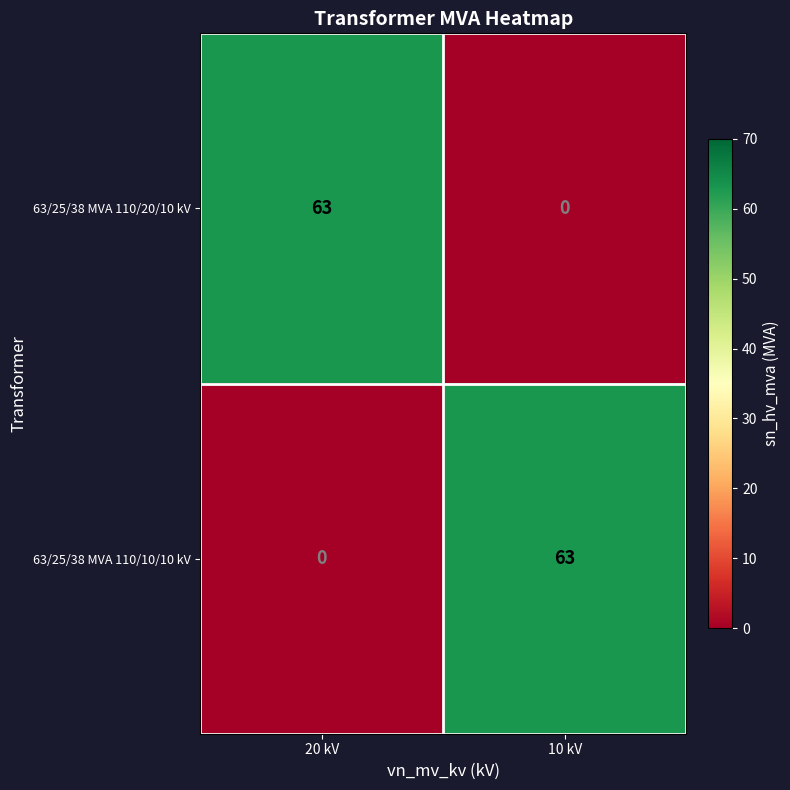

Which category has the lowest value in the 63/25/38 MVA 110/10/10 kV series?

20 kV